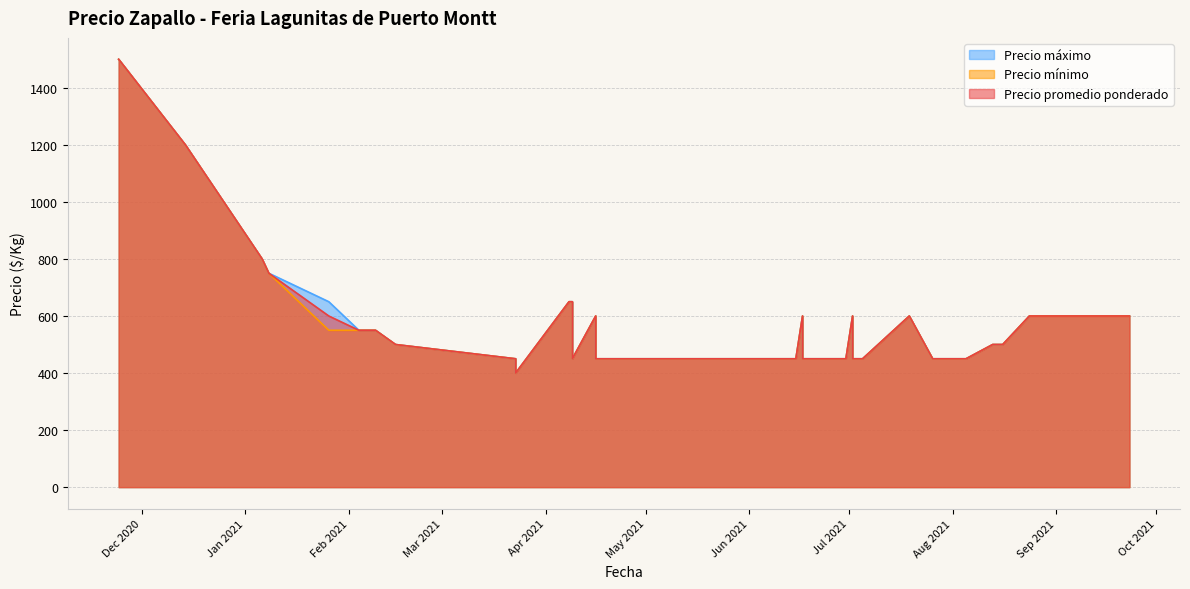

At how many categories does at least one series exceed 700?

4